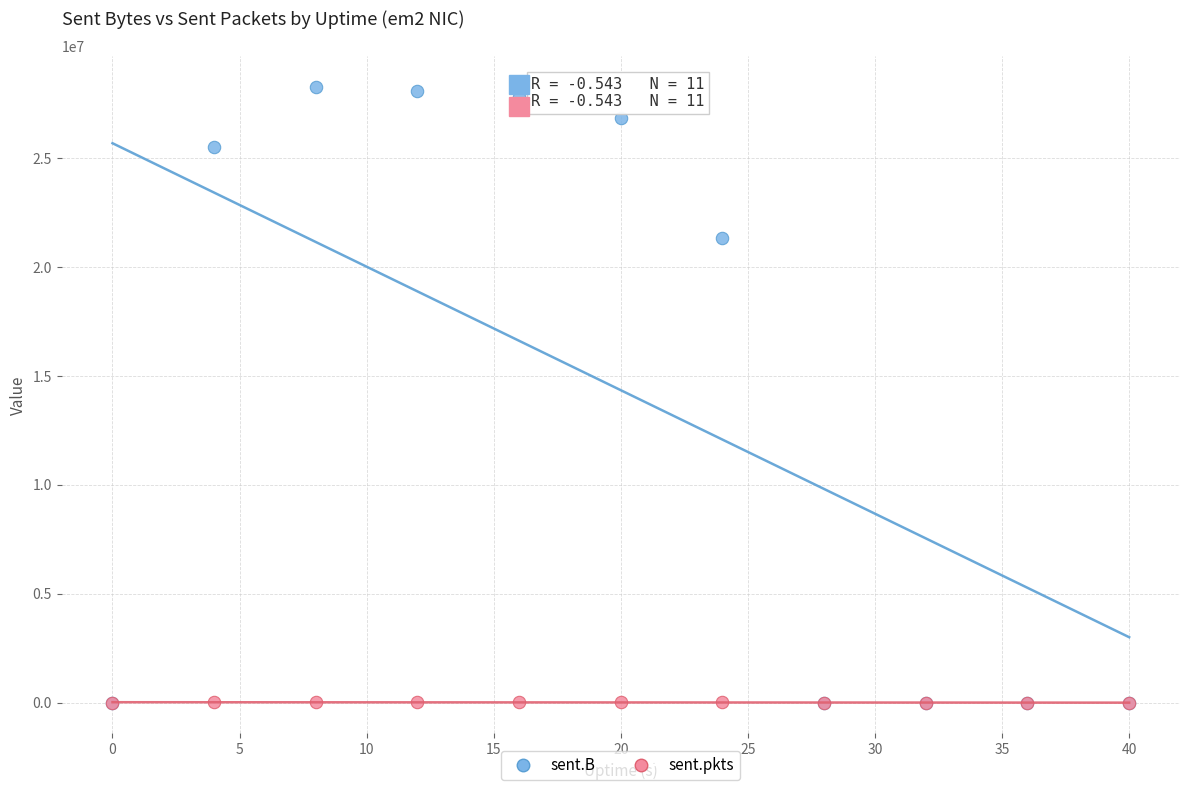

In the sent.B series, what Y value is closest to 14131094?

21336198